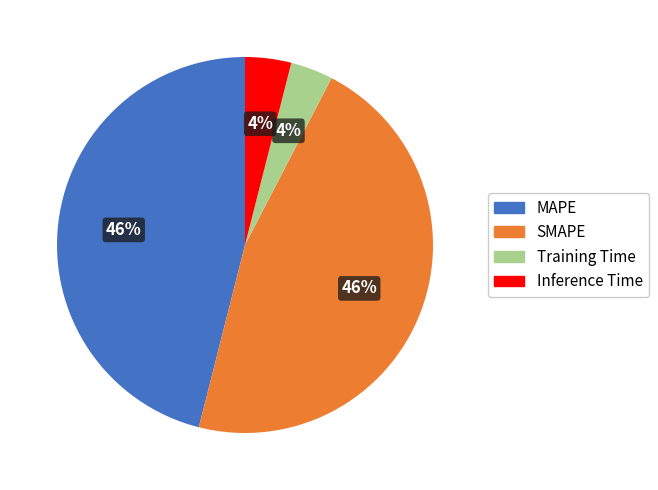

True or false: MAPE accounts for 32% of the total.

False